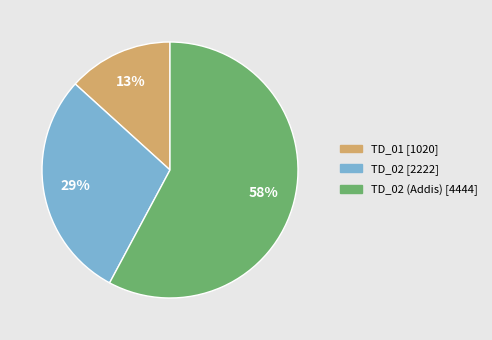

Is there any slice that represents more than half of the pie?

Yes